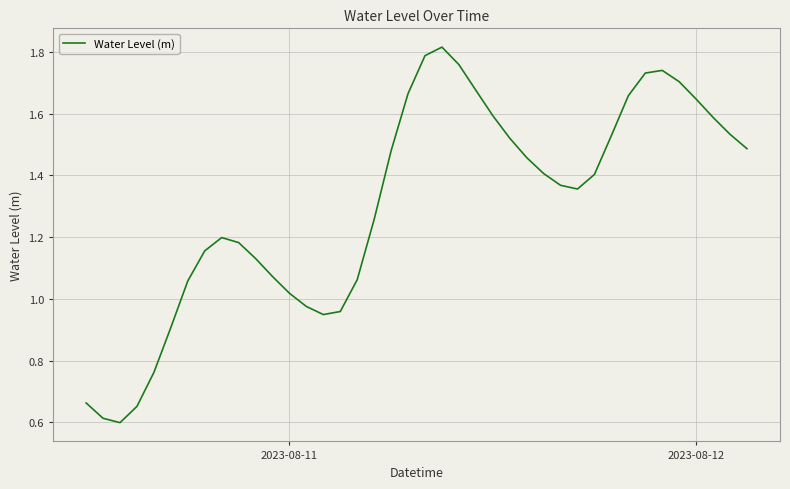

What is the smallest value displayed?

0.6